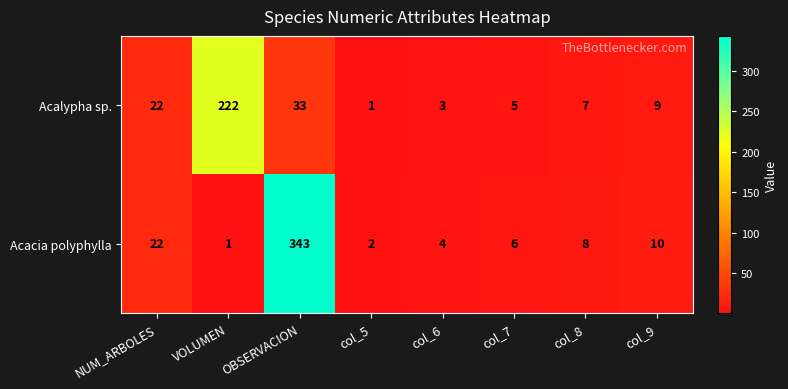

List the series in order of their peak value, lowest first.

Acalypha sp., Acacia polyphylla